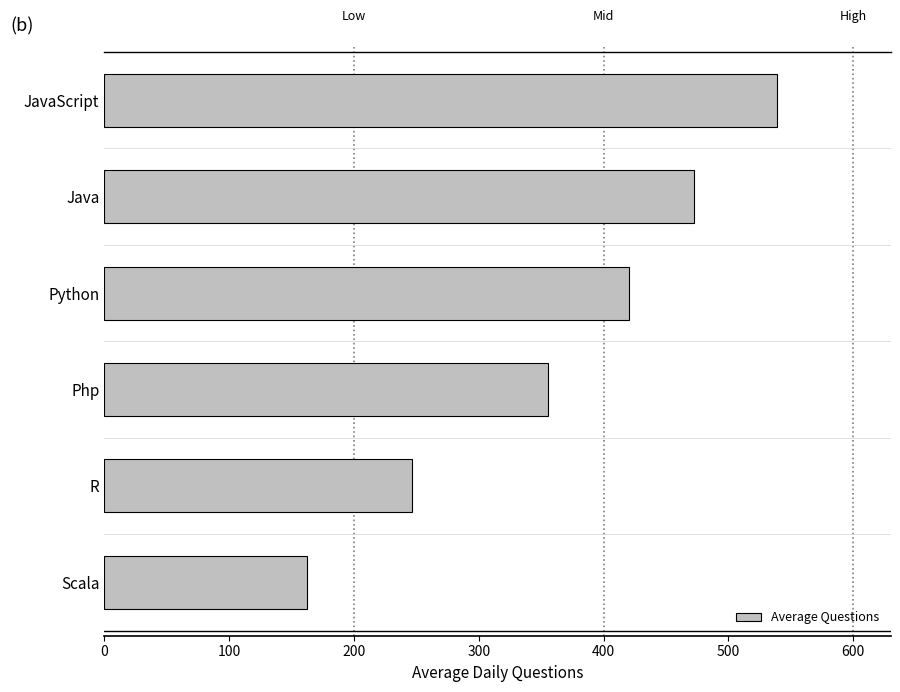

List the labels in order of value, smallest first.

Scala, R, Php, Python, Java, JavaScript